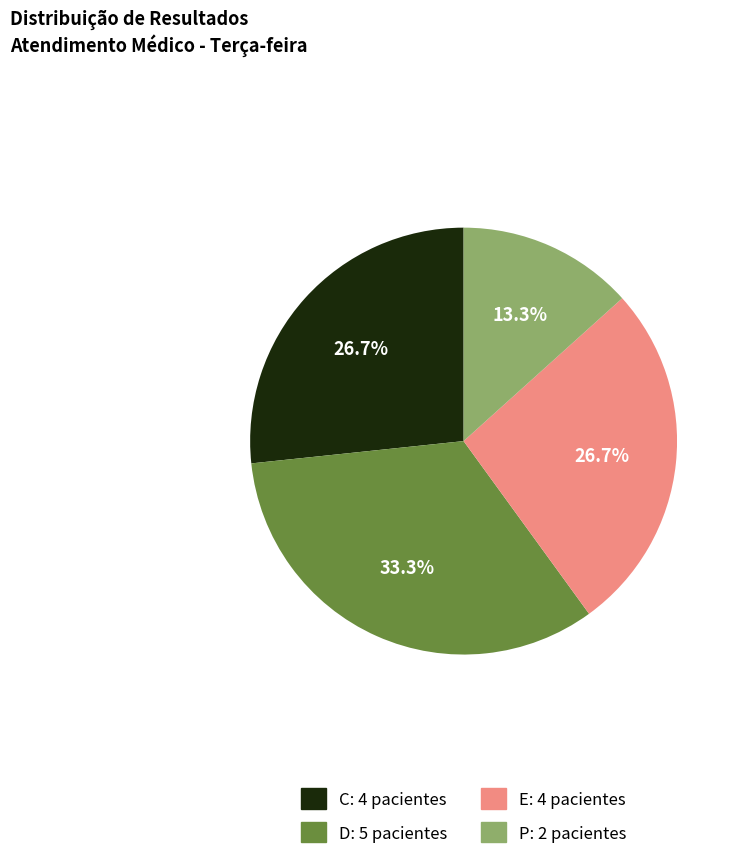

Do P and D together represent more than half of the pie?

No